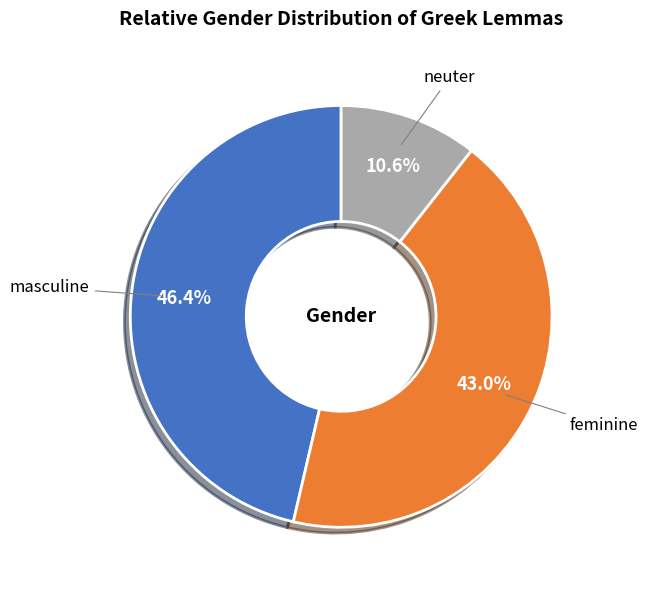

Is there any slice that represents more than half of the pie?

No